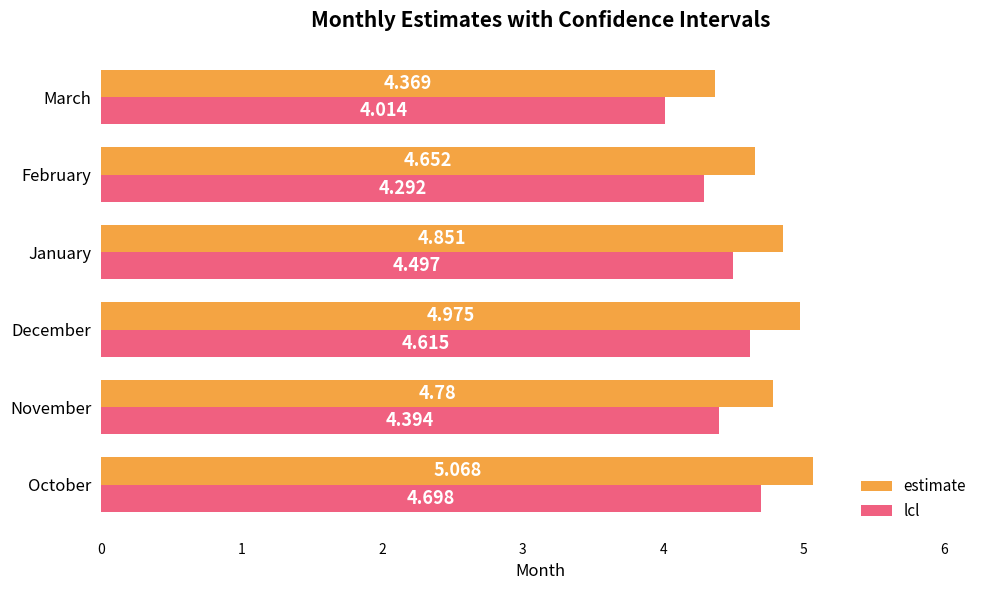

At which label is lcl closest to 4?

March